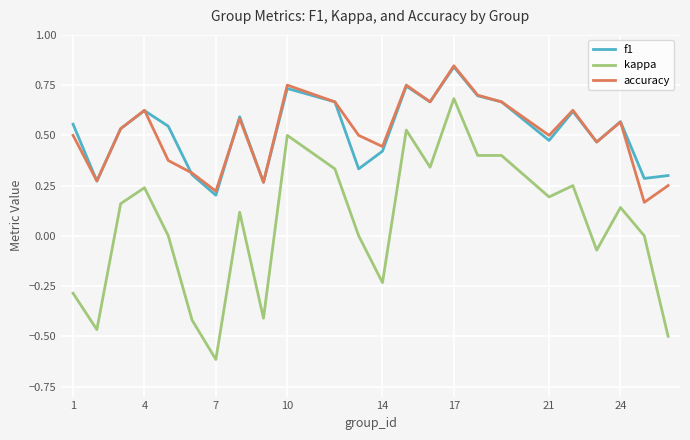

Count the number of data series in this chart.

3